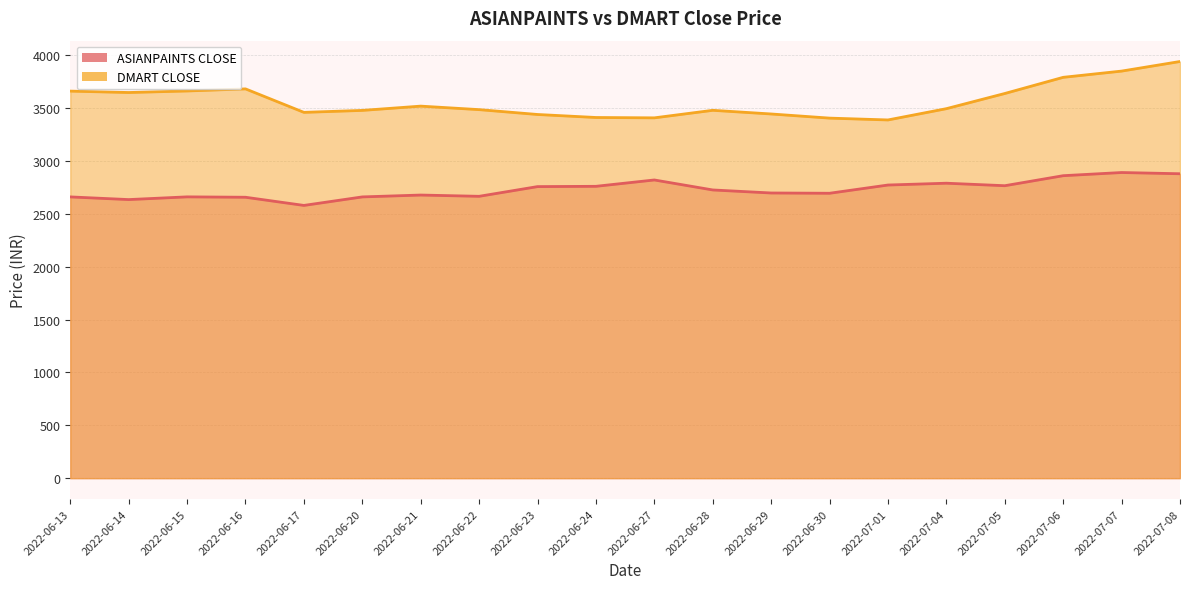

True or false: DMART CLOSE and ASIANPAINTS CLOSE cross at least once.

False